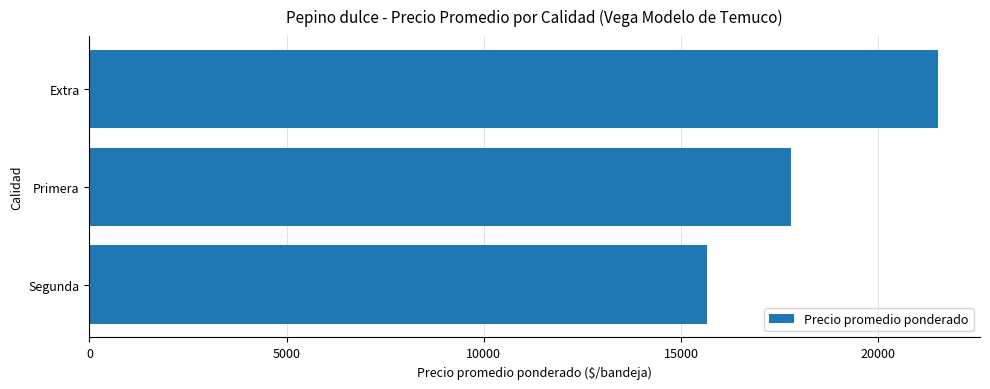

Rank the categories by value from lowest to highest.

Segunda, Primera, Extra